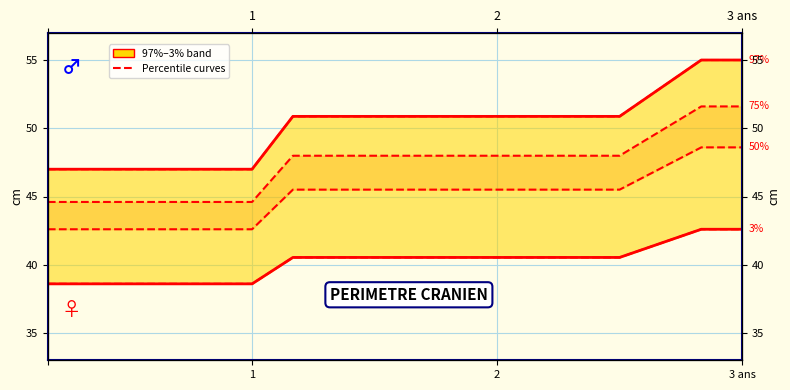

Does the chart have visible grid lines?

Yes